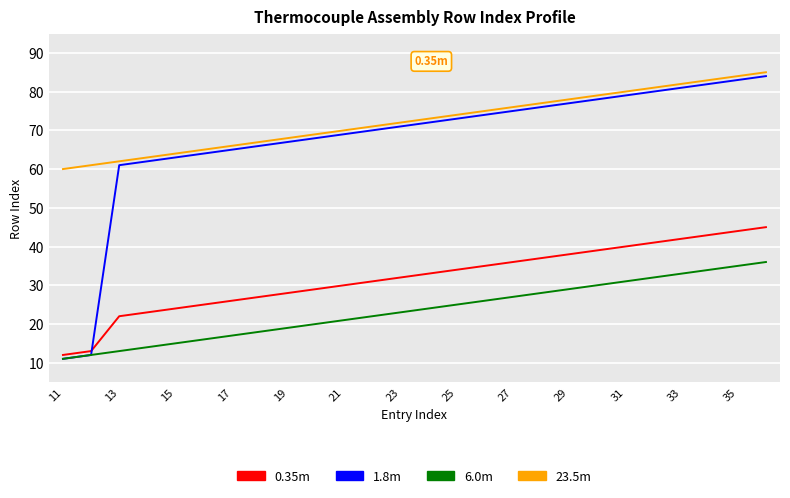

Which series has the largest range (max minus min)?

1.8m